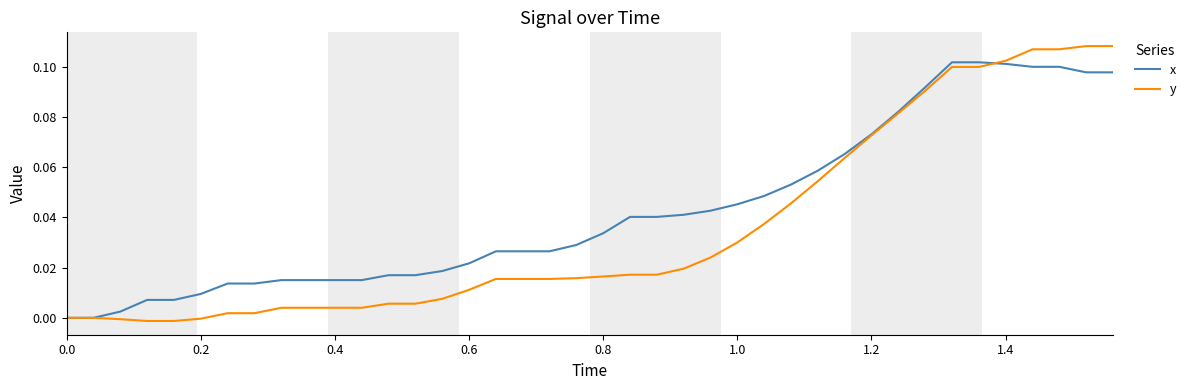

Rank the series by their maximum value, from highest to lowest.

y, x